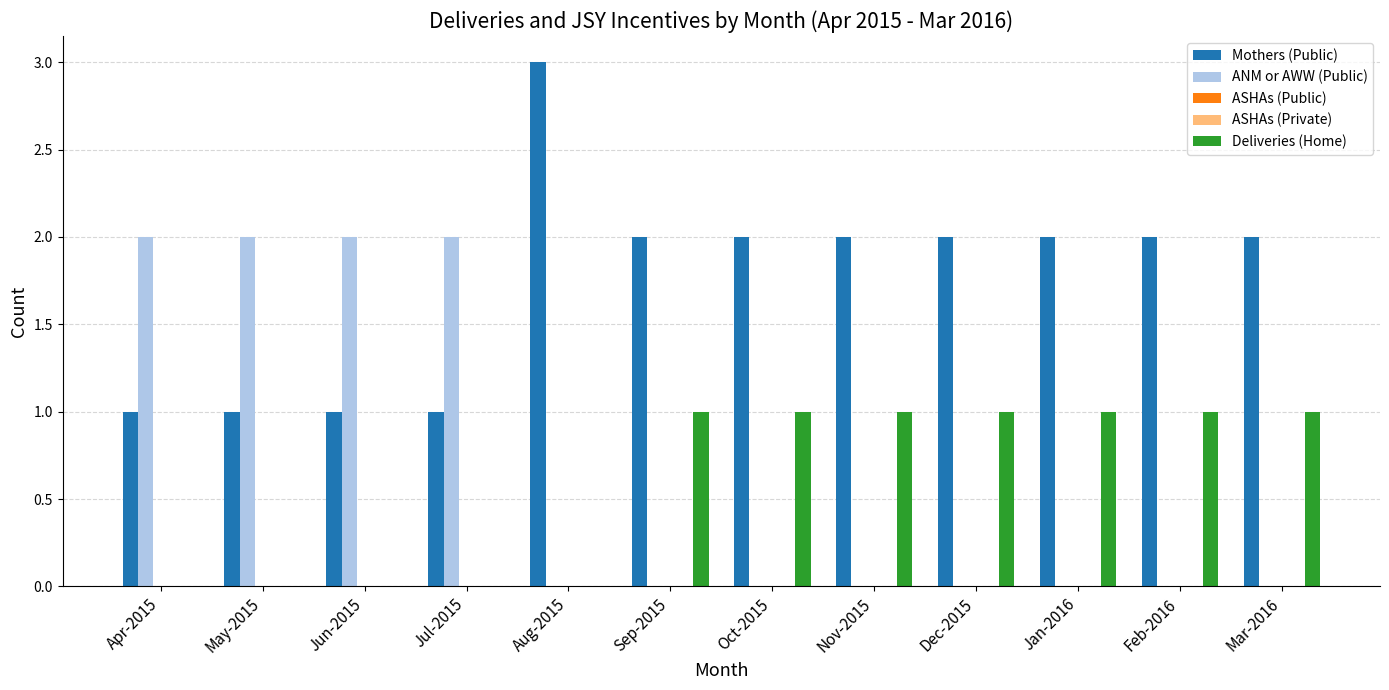

Where is ANM or AWW (Public) nearest to the value 1?

Apr-2015